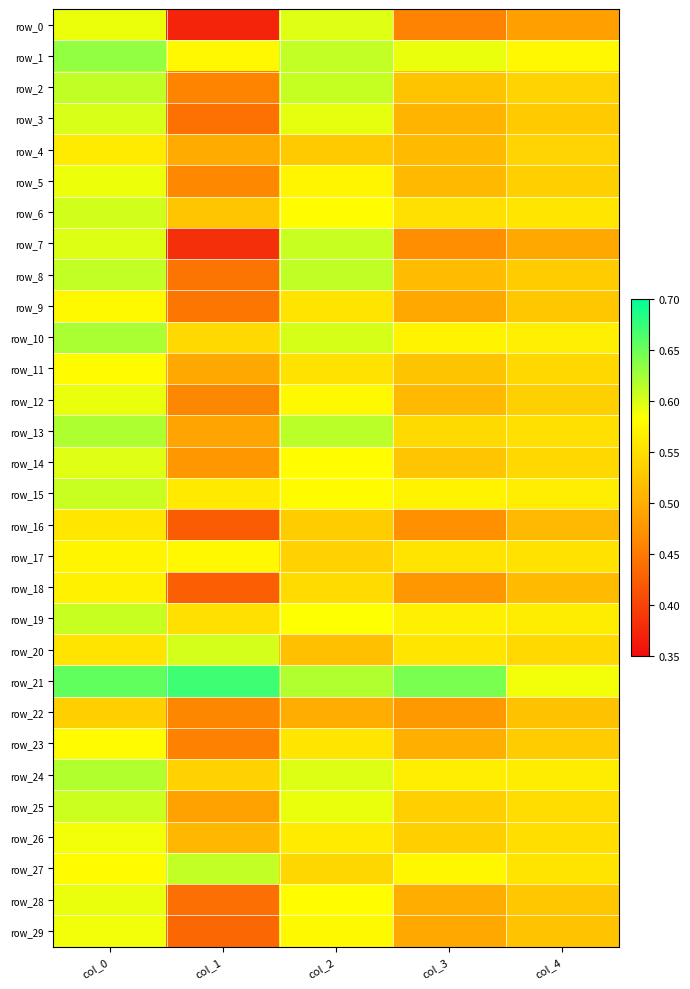

Between col_0 and col_4, which series saw the biggest shift?

row_0